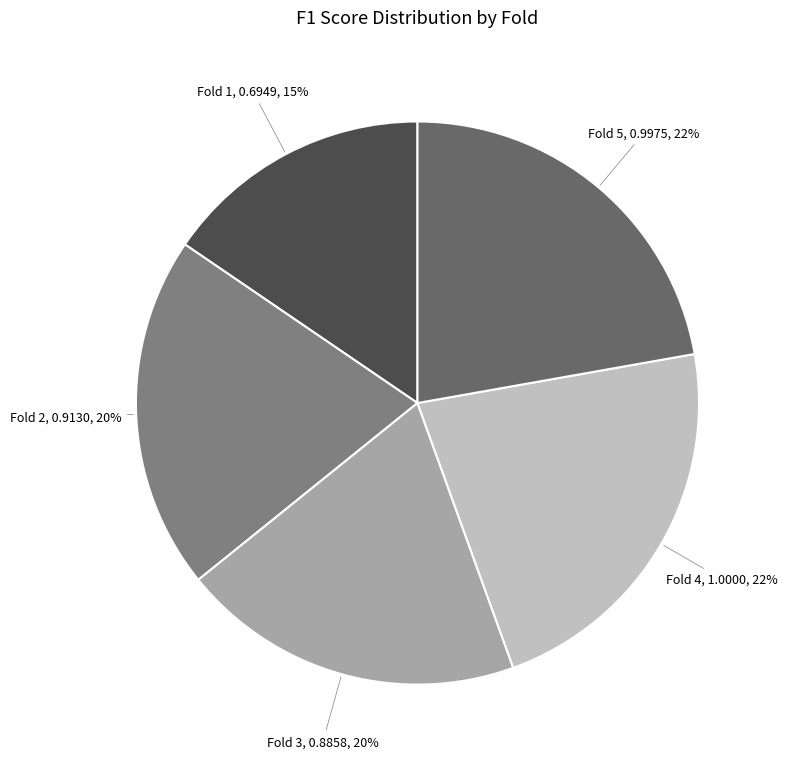

Does any single category account for the majority?

No